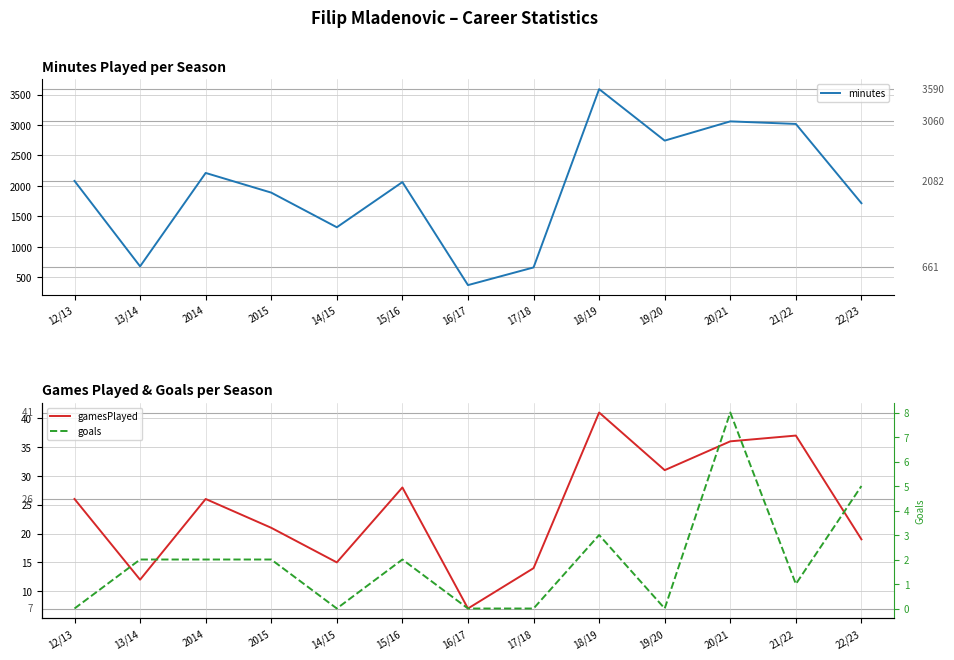

Where is the first local minimum for minutes?

13/14